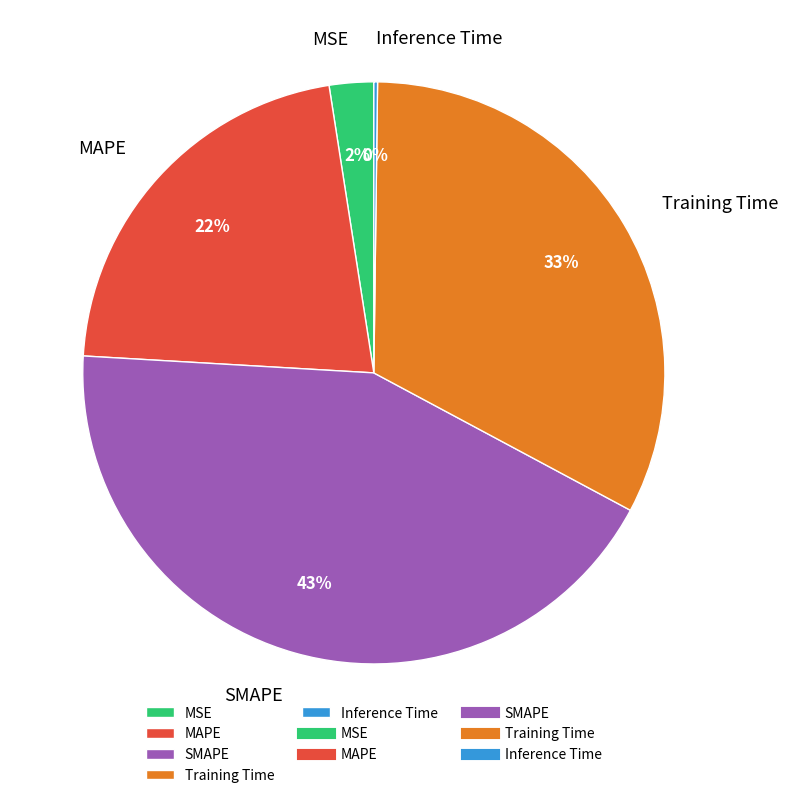

Does any single category account for the majority?

No